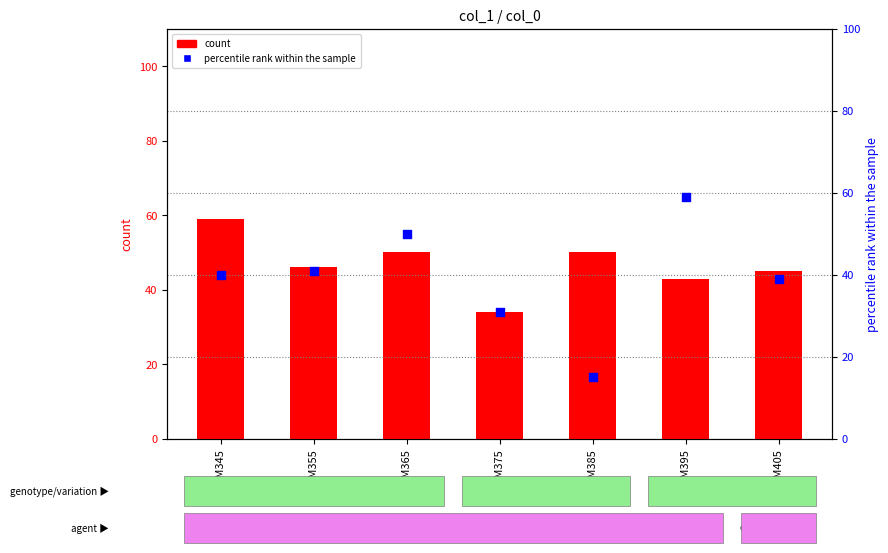

Which series contains the lowest Y value?

percentile rank within the sample